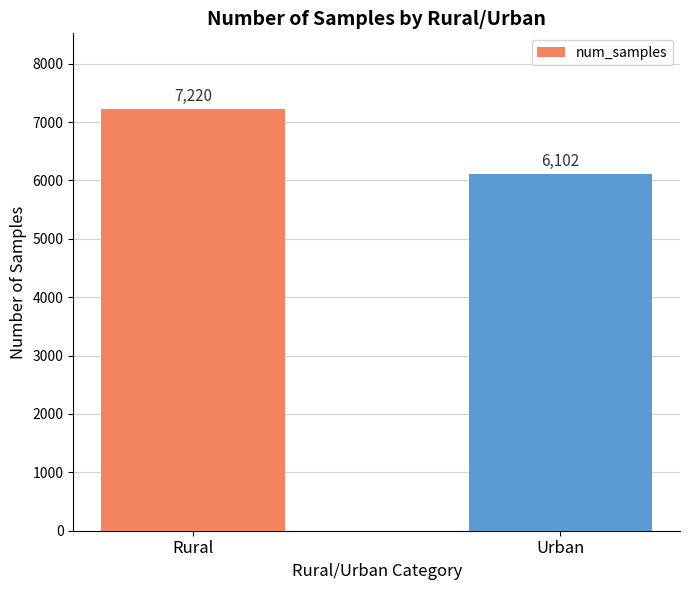

What is the sum of the values at Urban and Rural?

13322